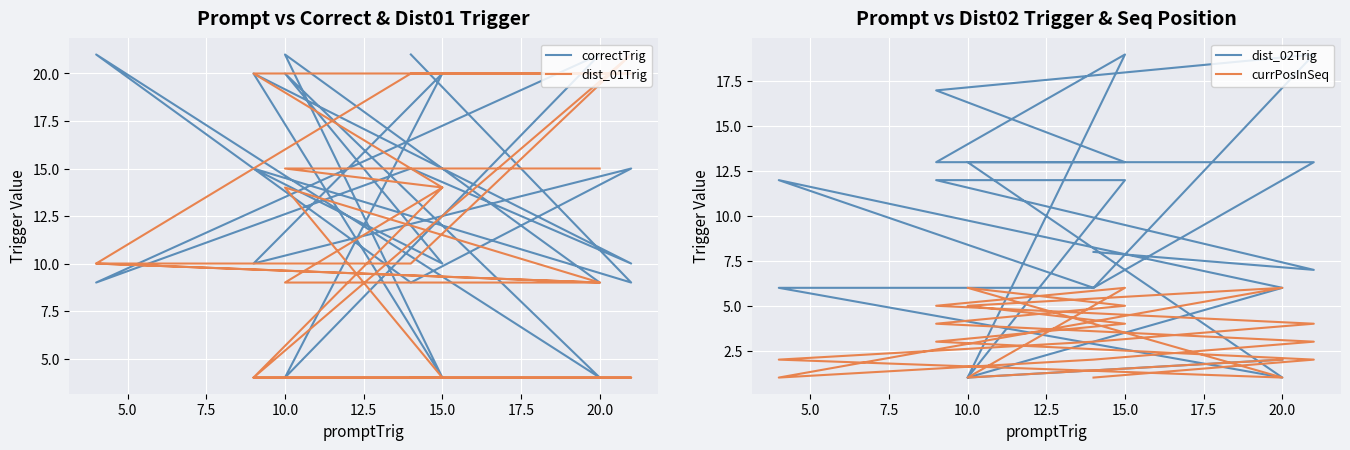

What is the label of the 3rd point from the right?

15.0